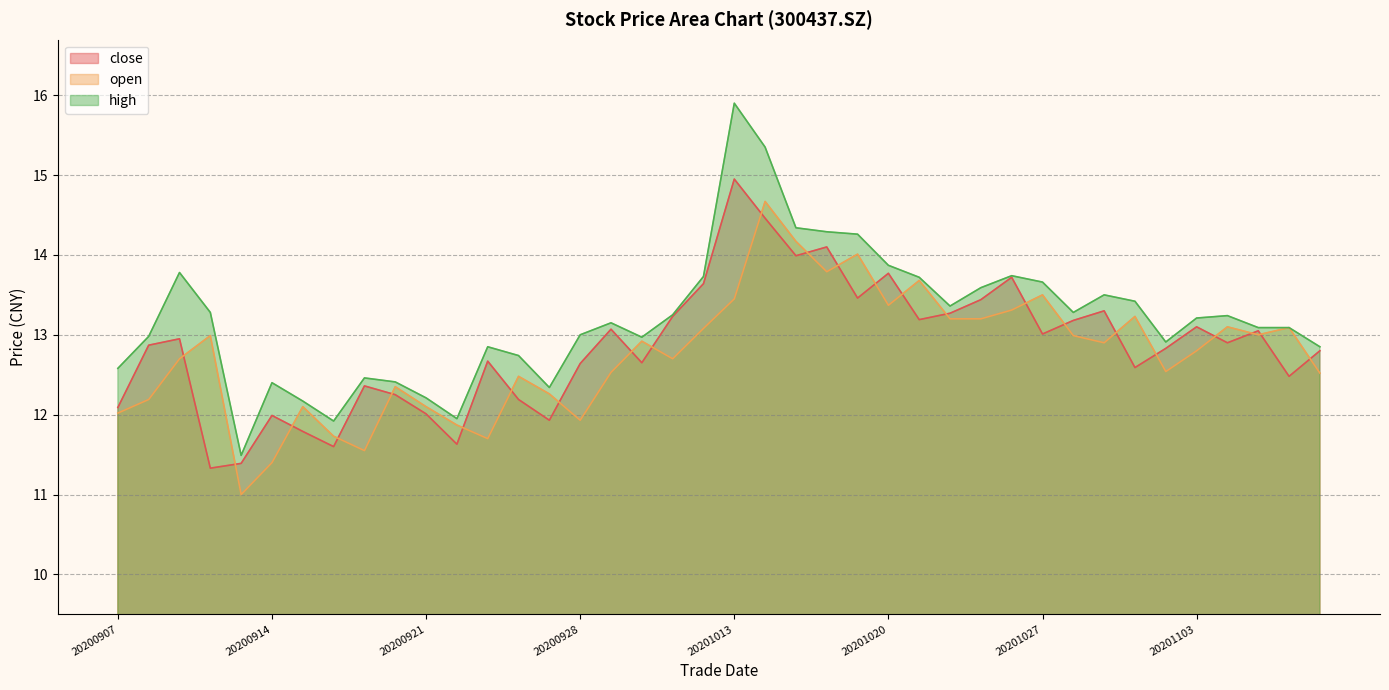

List the labels in order of close value, largest first.

20201013, 20201014, 20201016, 20201015, 20201020, 20201026, 20201012, 20201019, 20201023, 20201029, 20201022, 20201009, 20201021, 20201028, 20201103, 20200929, 20201105, 20201027, 20200909, 20201104, 20200908, 20201102, 20201109, 20200923, 20200930, 20200928, 20201030, 20201106, 20200917, 20200918, 20200924, 20200907, 20200921, 20200914, 20200925, 20200915, 20200922, 20200916, 20200911, 20200910